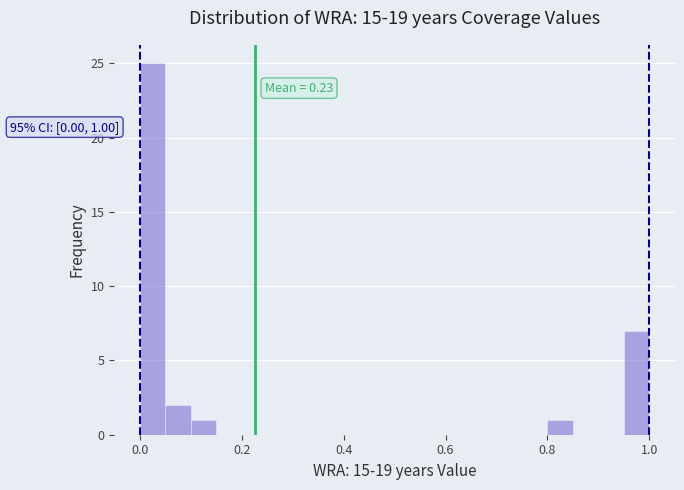

Around what value on the x-axis is the tallest bar? Give the approximate position of its centre, as read against the axis.

0.02